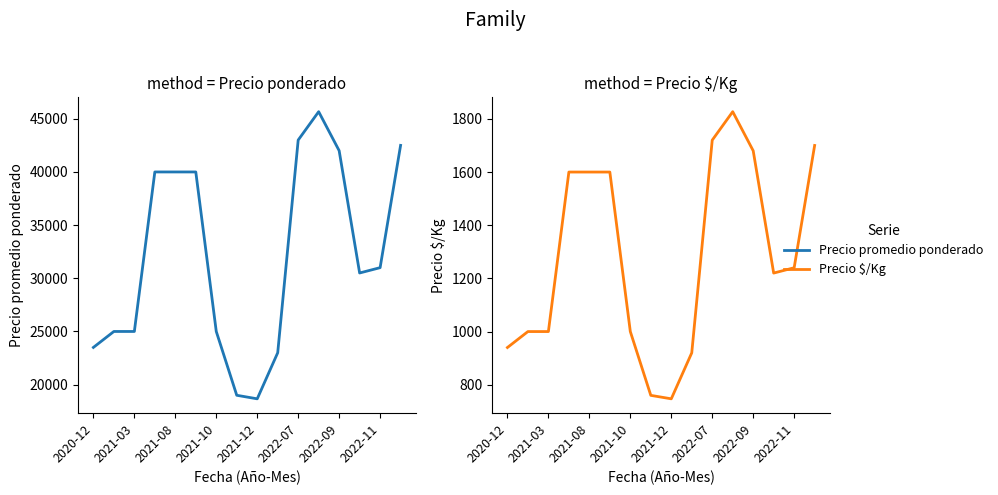

At 2022-11, list the series in order from smallest to largest.

Precio $/Kg, Precio promedio ponderado